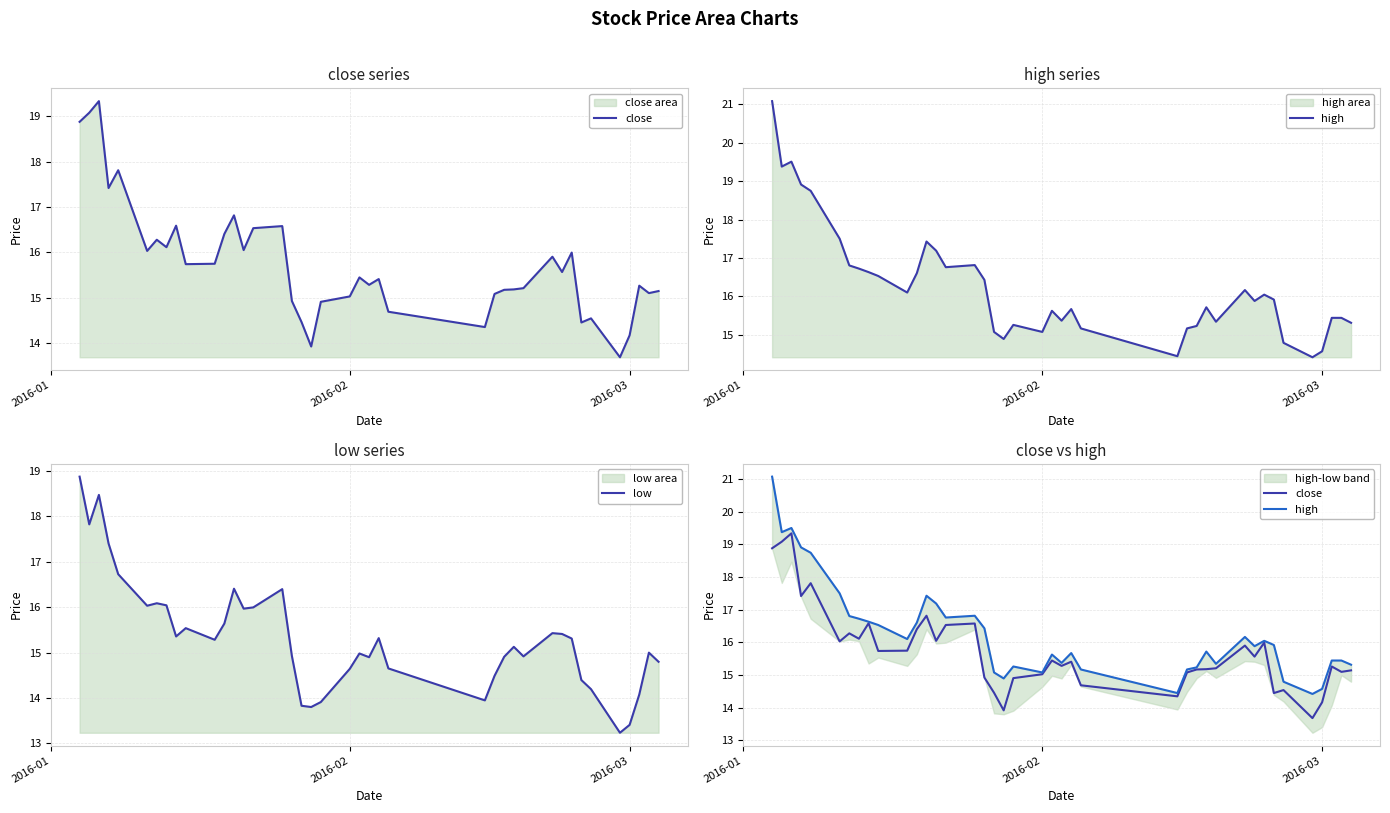

True or false: close and high intersect in this chart.

False